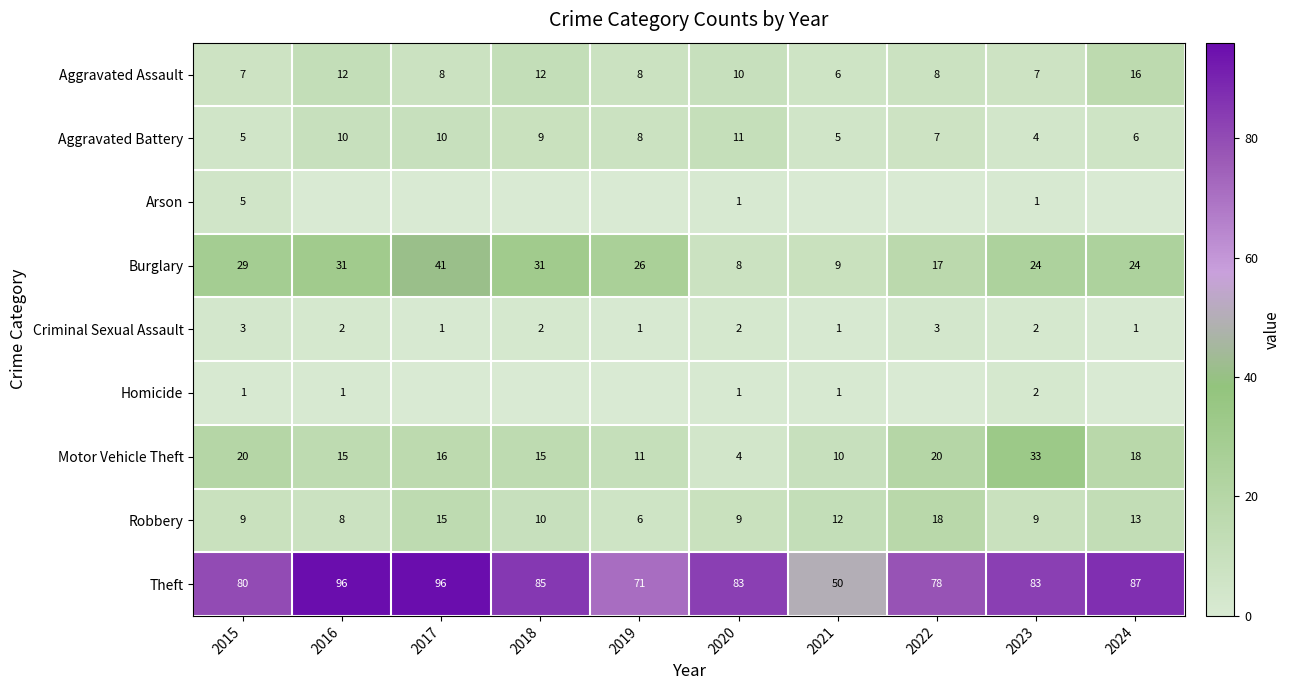

What is the sum of all Robbery values?

109